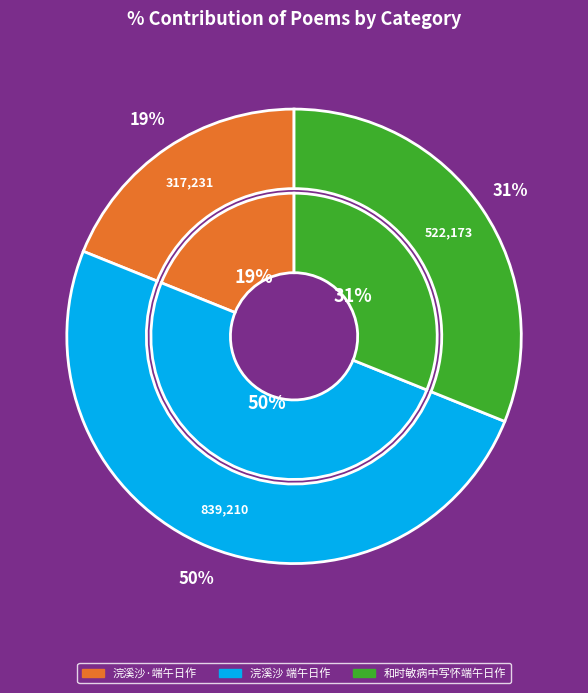

How much of the chart is everything except 浣溪沙 端午日作?

50.0%